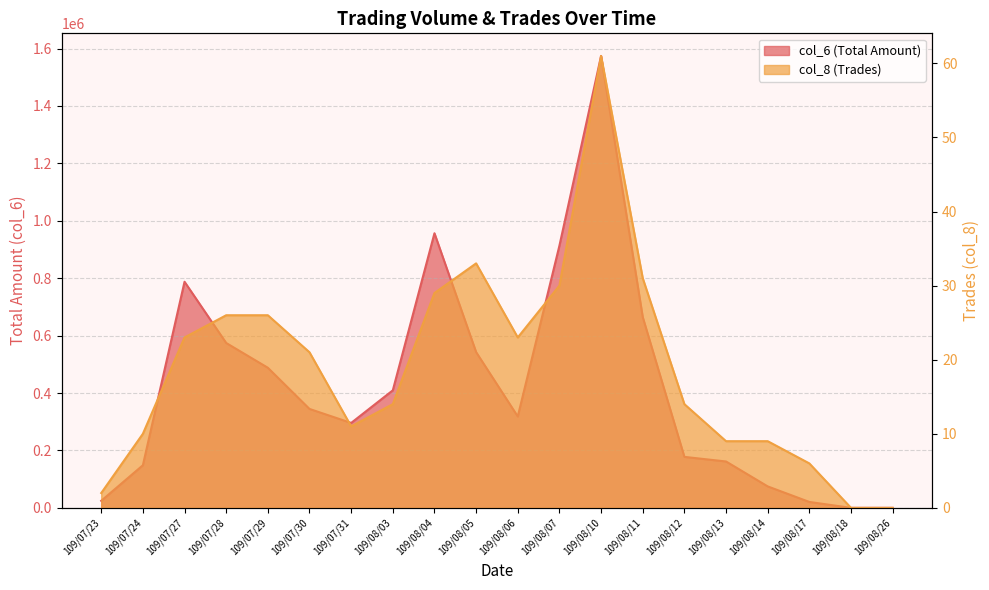

List the labels in order of col_8 value, smallest first.

109/08/18, 109/08/26, 109/07/23, 109/08/17, 109/08/13, 109/08/14, 109/07/24, 109/07/31, 109/08/03, 109/08/12, 109/07/30, 109/07/27, 109/08/06, 109/07/28, 109/07/29, 109/08/04, 109/08/07, 109/08/11, 109/08/05, 109/08/10